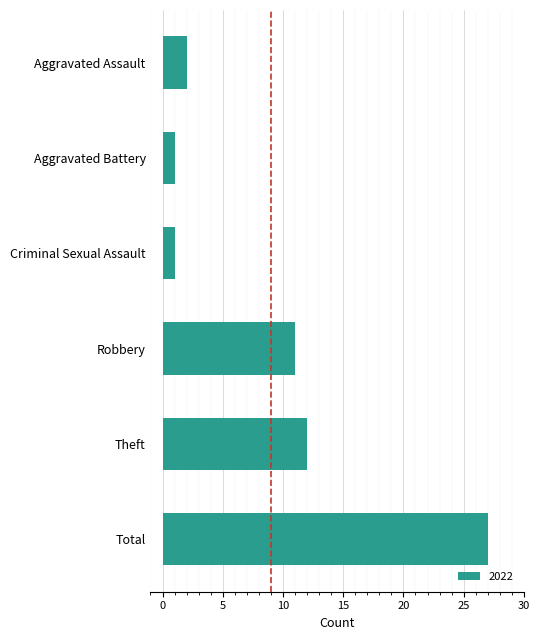

Read the value at Theft.

12